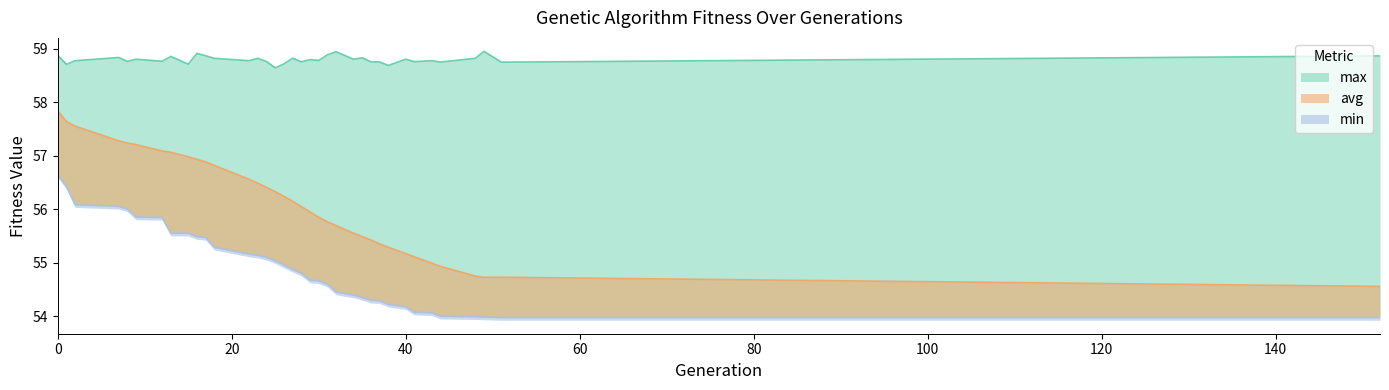

What is the smallest value displayed?

54.0